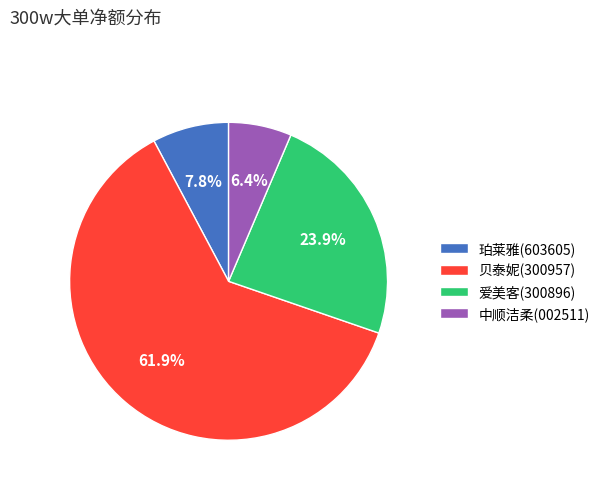

Is there any slice that represents more than half of the pie?

Yes